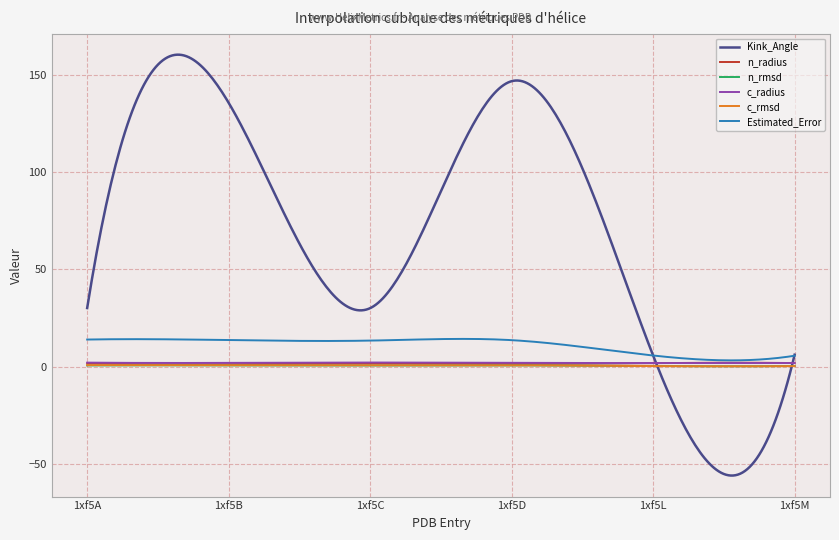

Which series has the largest total across all categories?

Kink_Angle